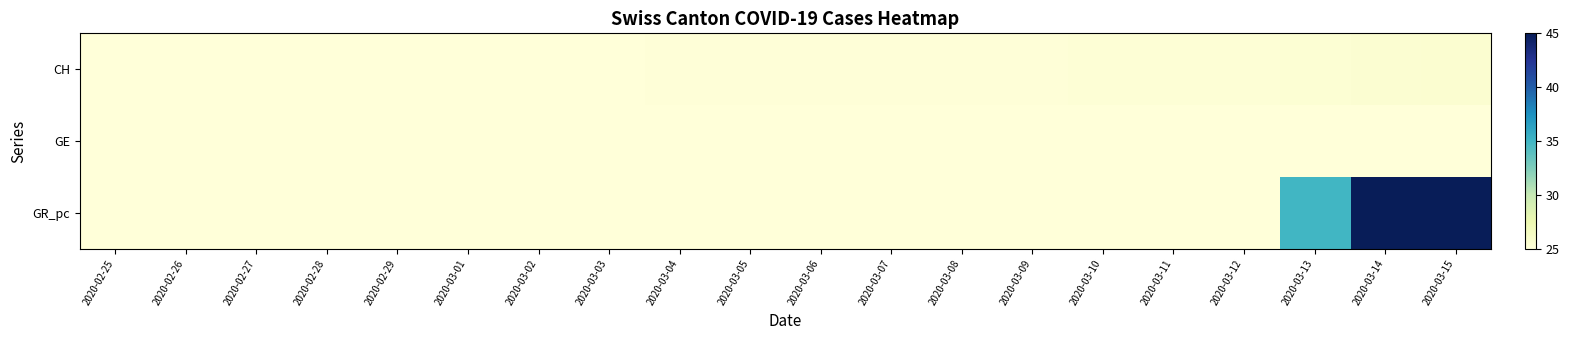

What is the total value across all series at 2020-03-04?

75.1